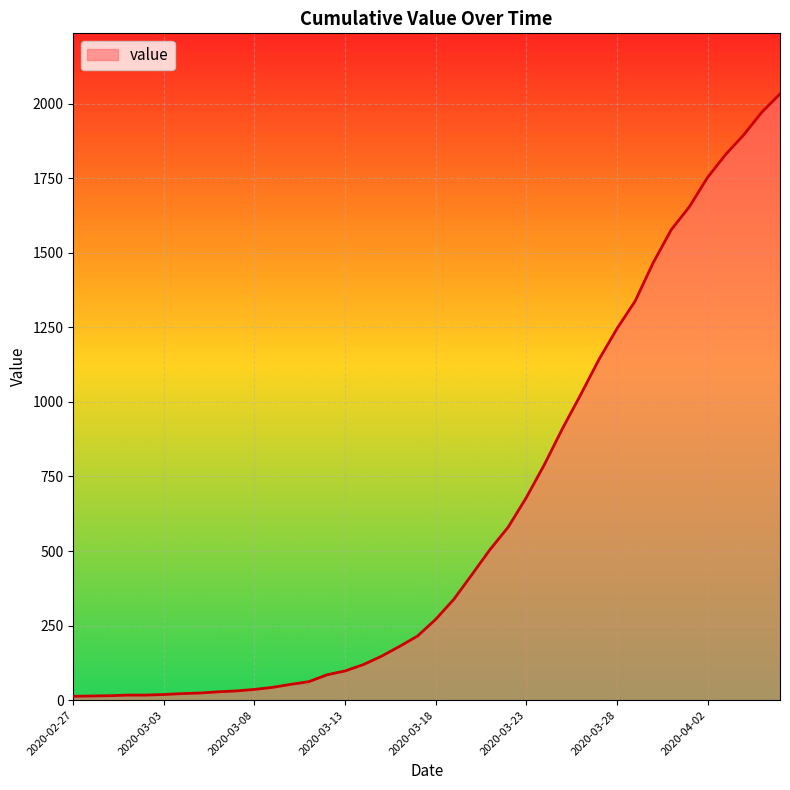

What is the difference between the maximum and minimum values?

2019